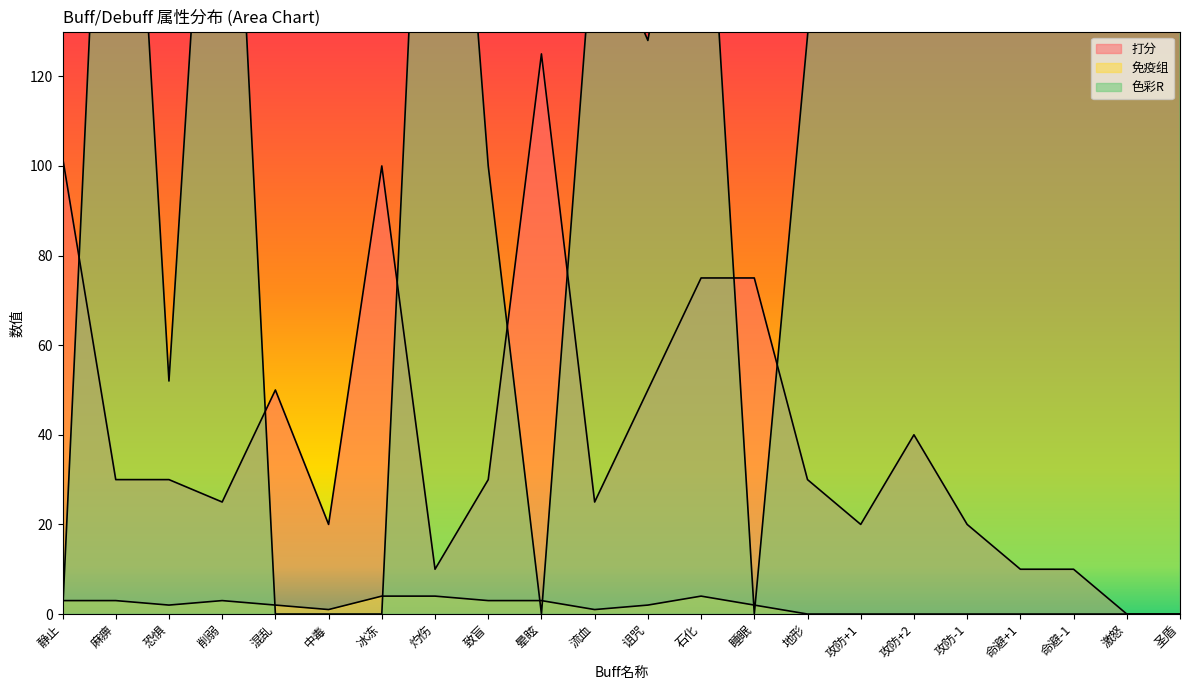

At which category does 免疫组 reach its first local peak?

削弱